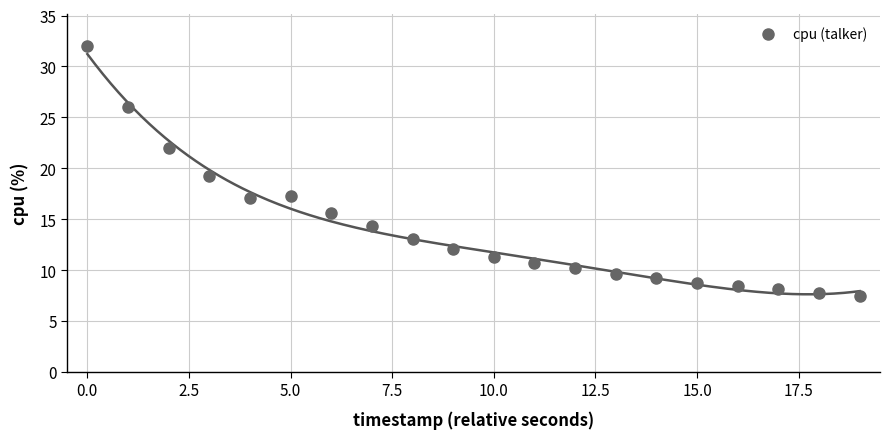

What is the range of Y values (max minus min)?

24.5